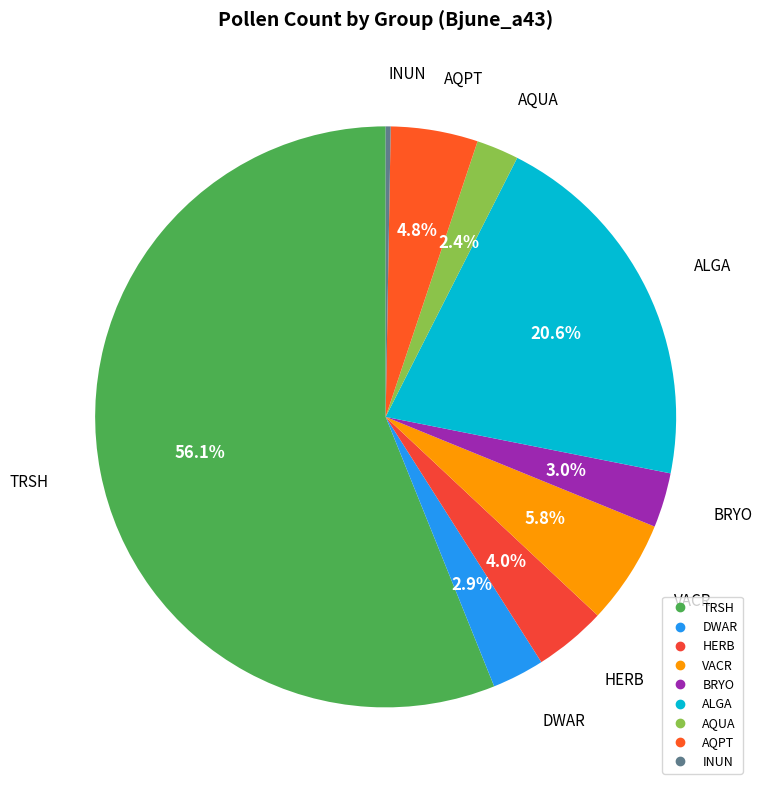

What is the largest slice in the pie chart?

TRSH